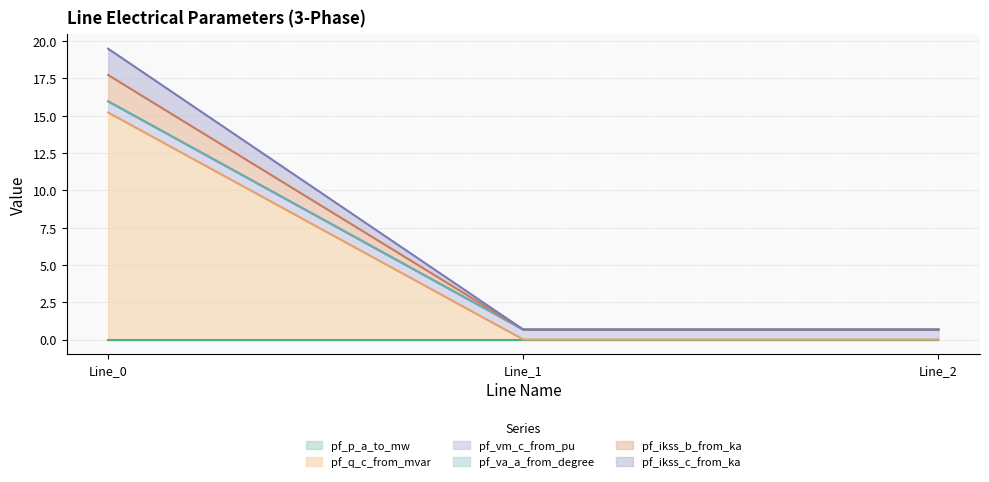

The pf_ikss_c_from_ka series shows 0.7 at Line_1. True or false?

True